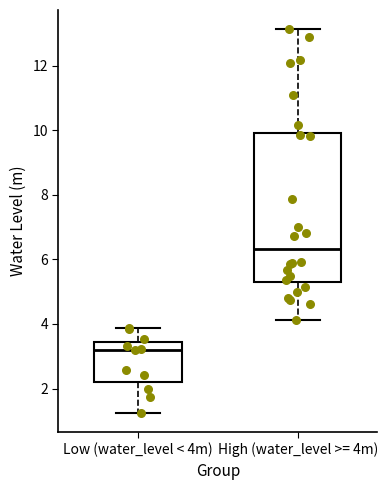

Which box is the tallest, from its lower edge to its upper edge?

High (water_level >= 4m)